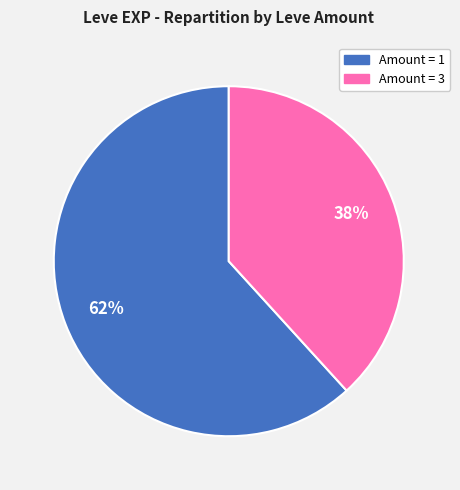

Is there a majority slice in this chart?

Yes